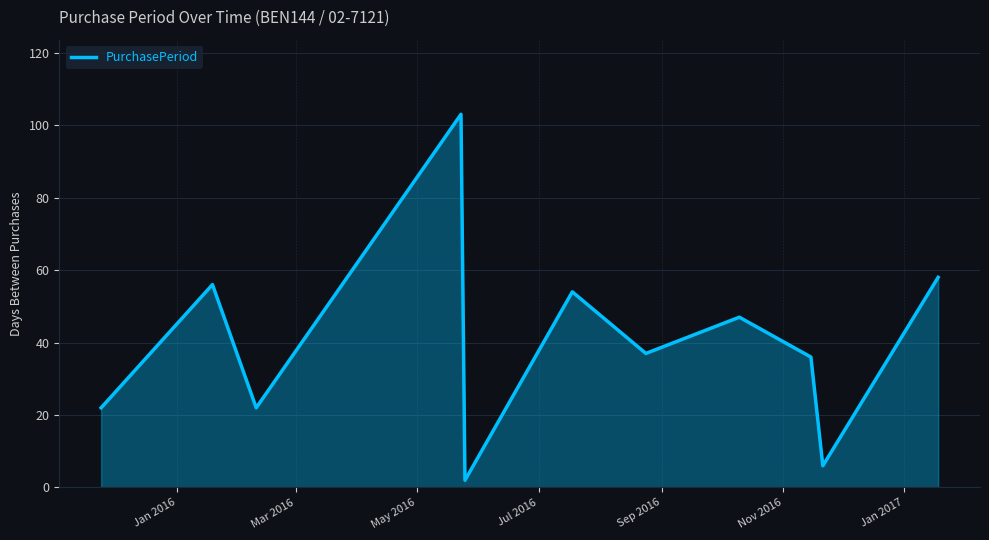

What is the maximum value shown in the chart?

103